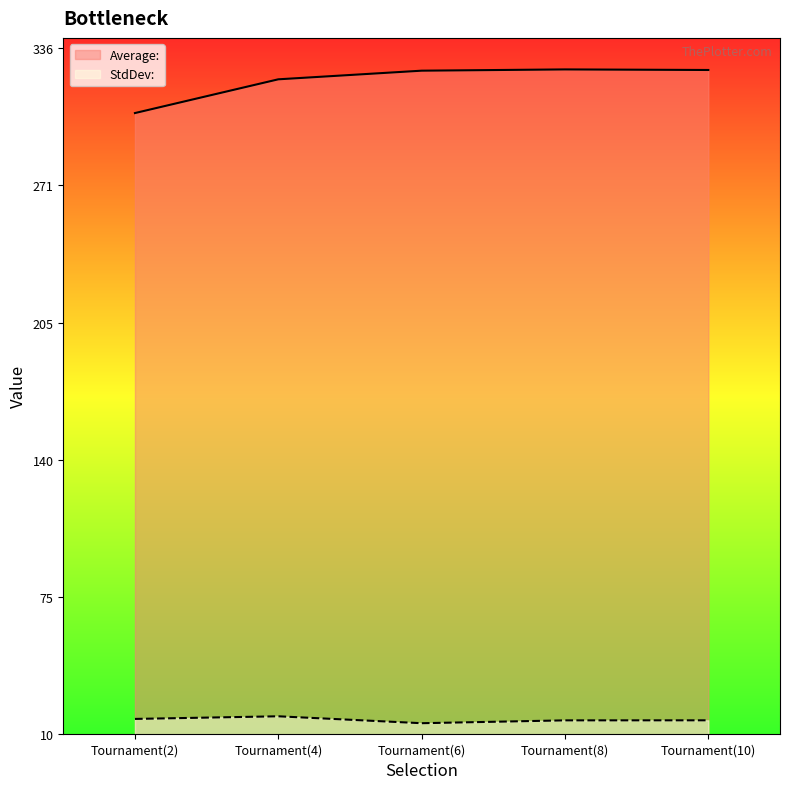

What is the approximate value of StdDev: at Tournament(8)?

16.2